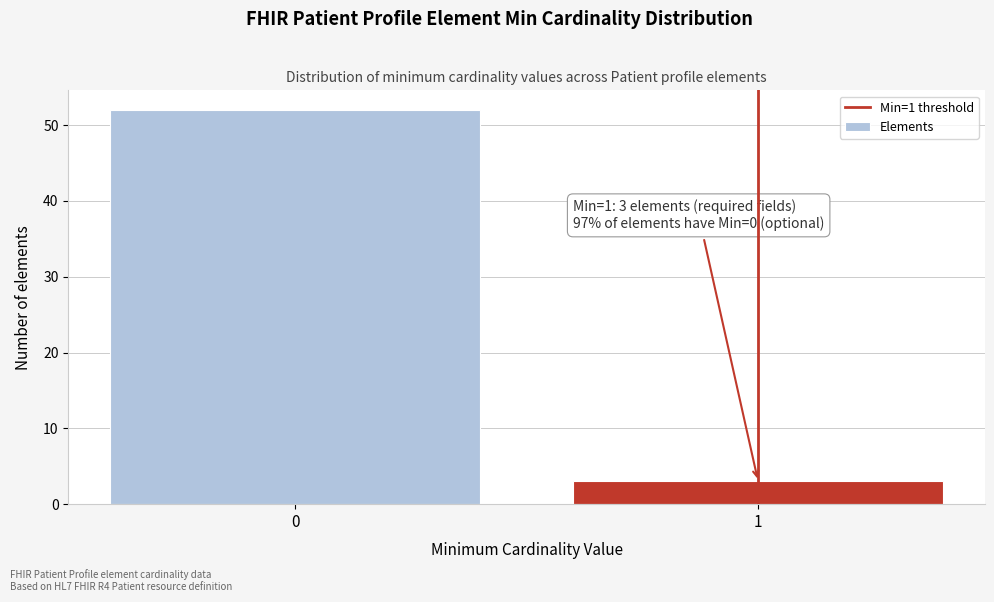

Reading right to left, what are all the values shown in this chart?

3	52